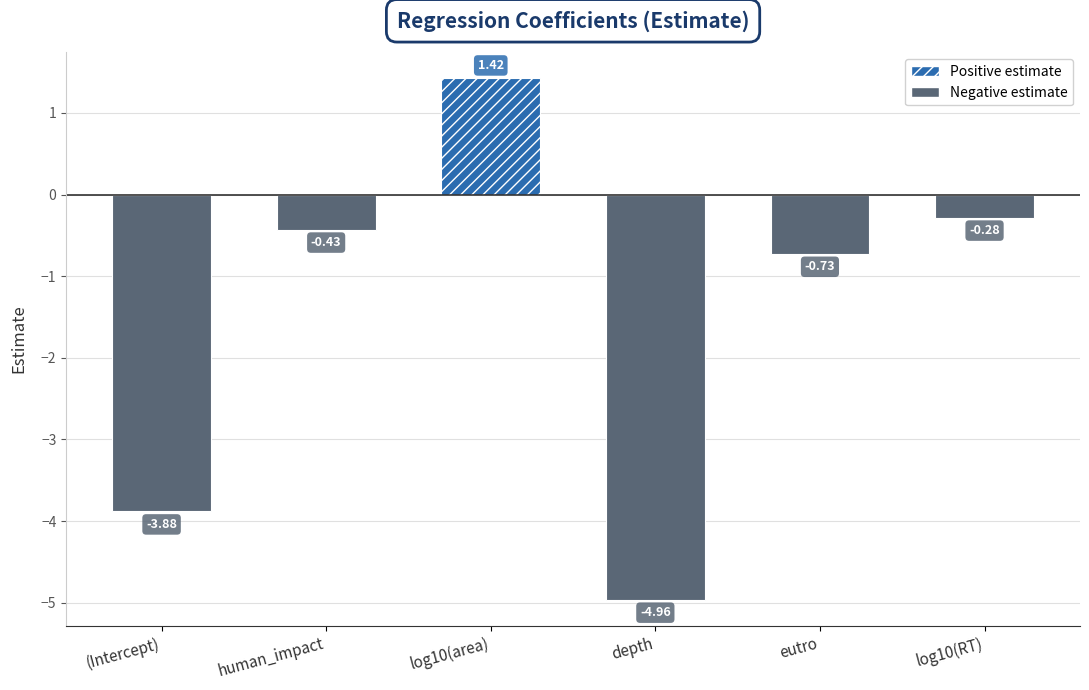

What position from the right is log10(RT)?

1